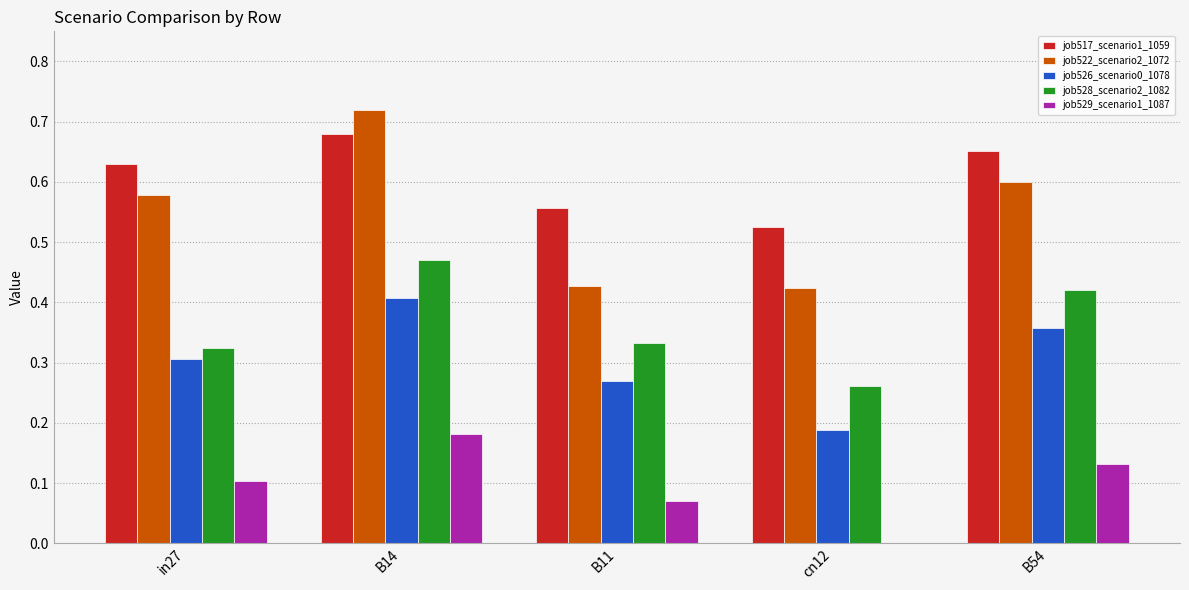

What are all the series names shown in the legend?

job517_scenario1_1059, job522_scenario2_1072, job526_scenario0_1078, job528_scenario2_1082, job529_scenario1_1087